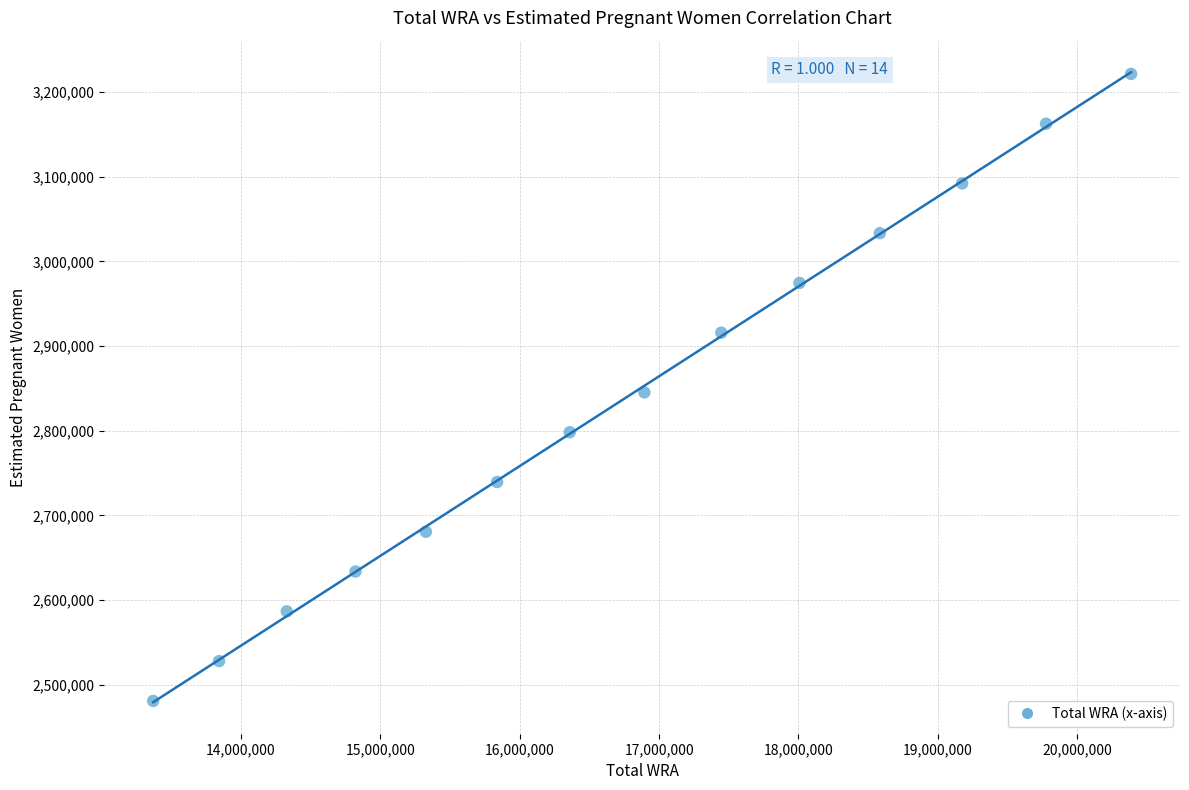

What is the range of Y values (max minus min)?

740730.3